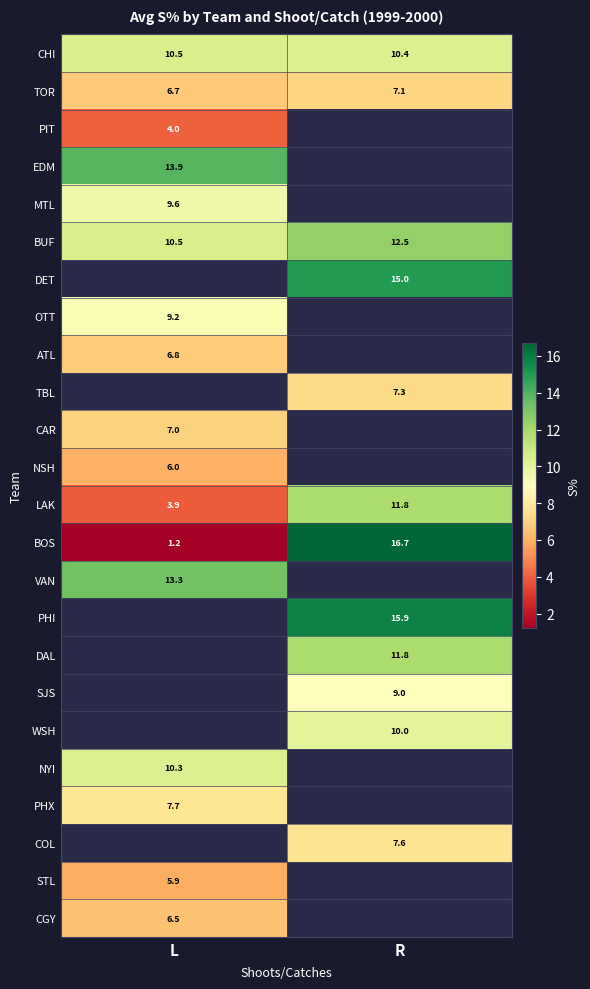

The value of MTL at L is 15.3. True or false?

False